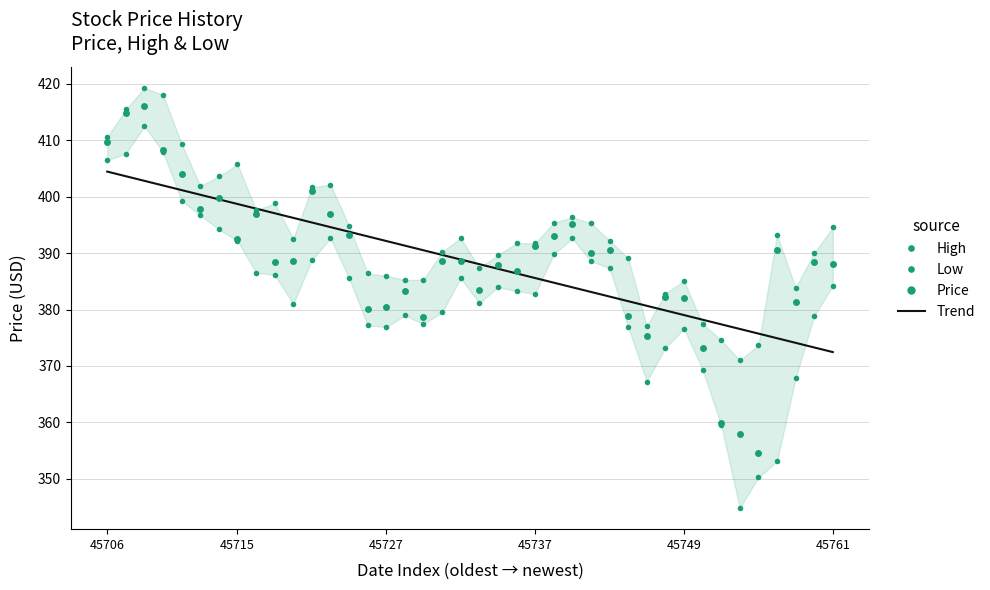

At 13, list the series in order from smallest to largest.

Low, Price, Trend, High